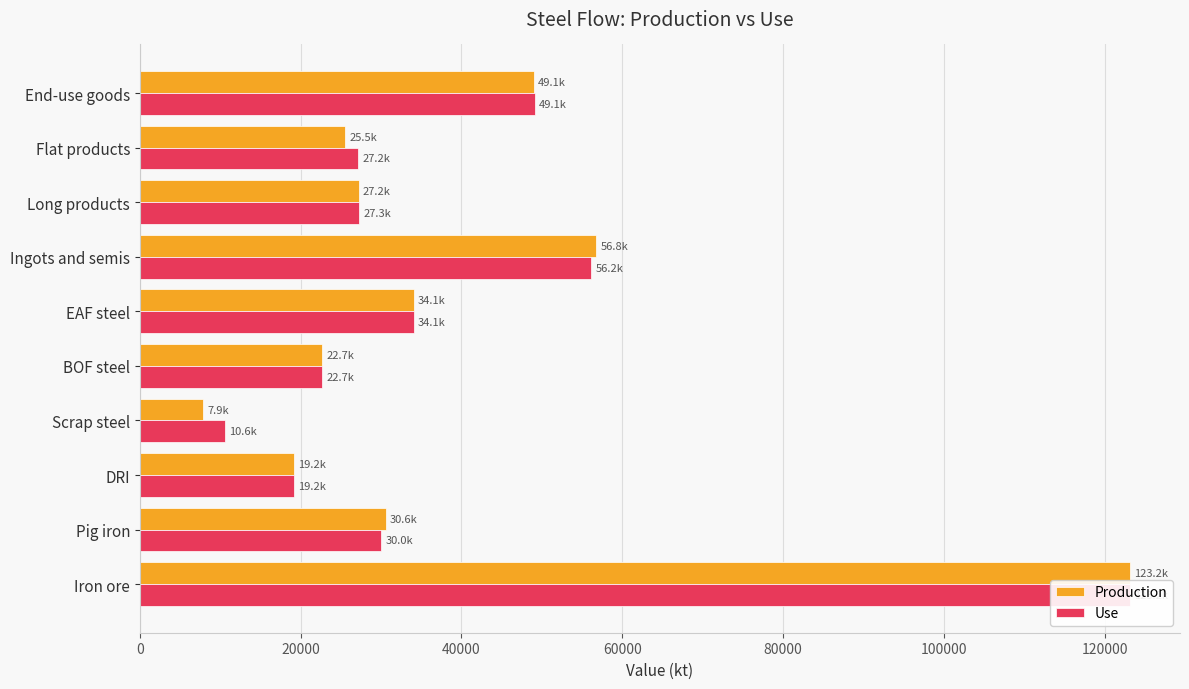

What are all the series names shown in the legend?

Production, Use